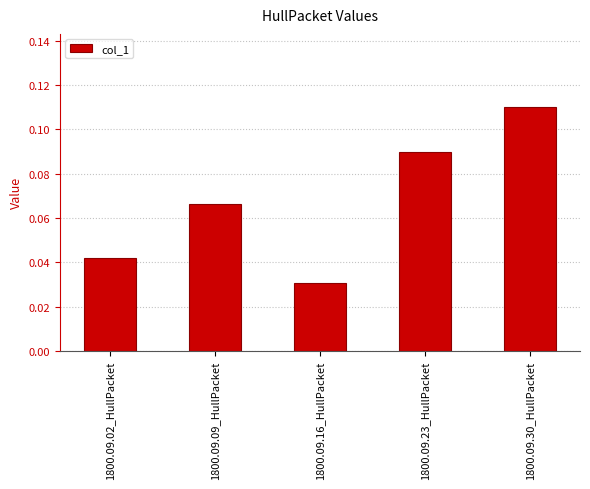

Rank the categories by value from lowest to highest.

1800.09.16_HullPacket, 1800.09.02_HullPacket, 1800.09.09_HullPacket, 1800.09.23_HullPacket, 1800.09.30_HullPacket